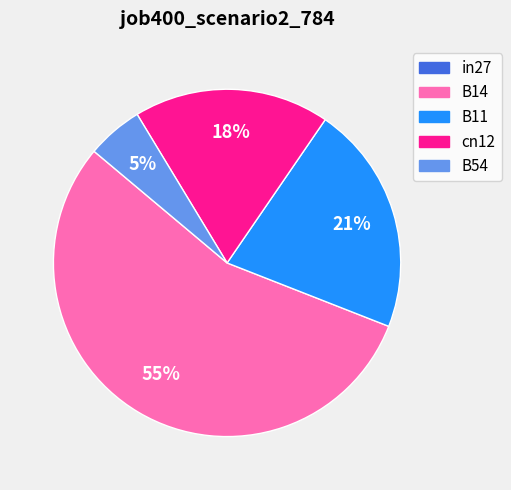

Does any single category account for the majority?

Yes